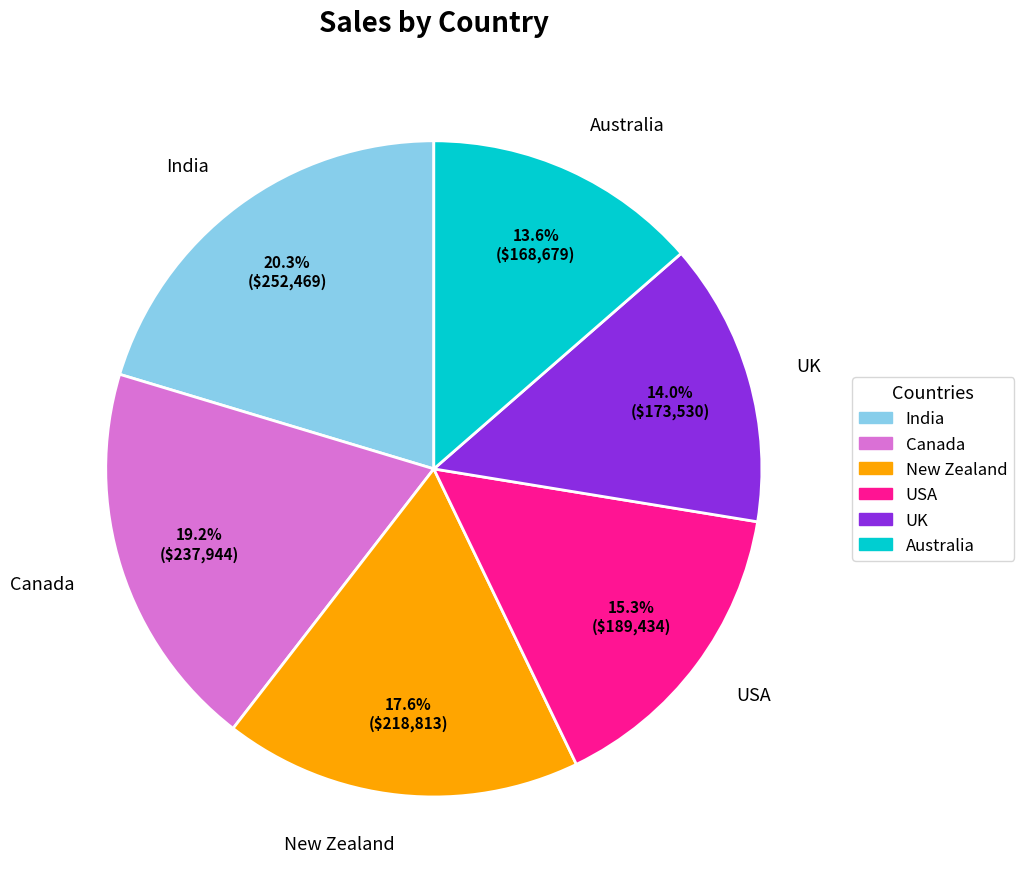

Count the number of slices in the pie.

6